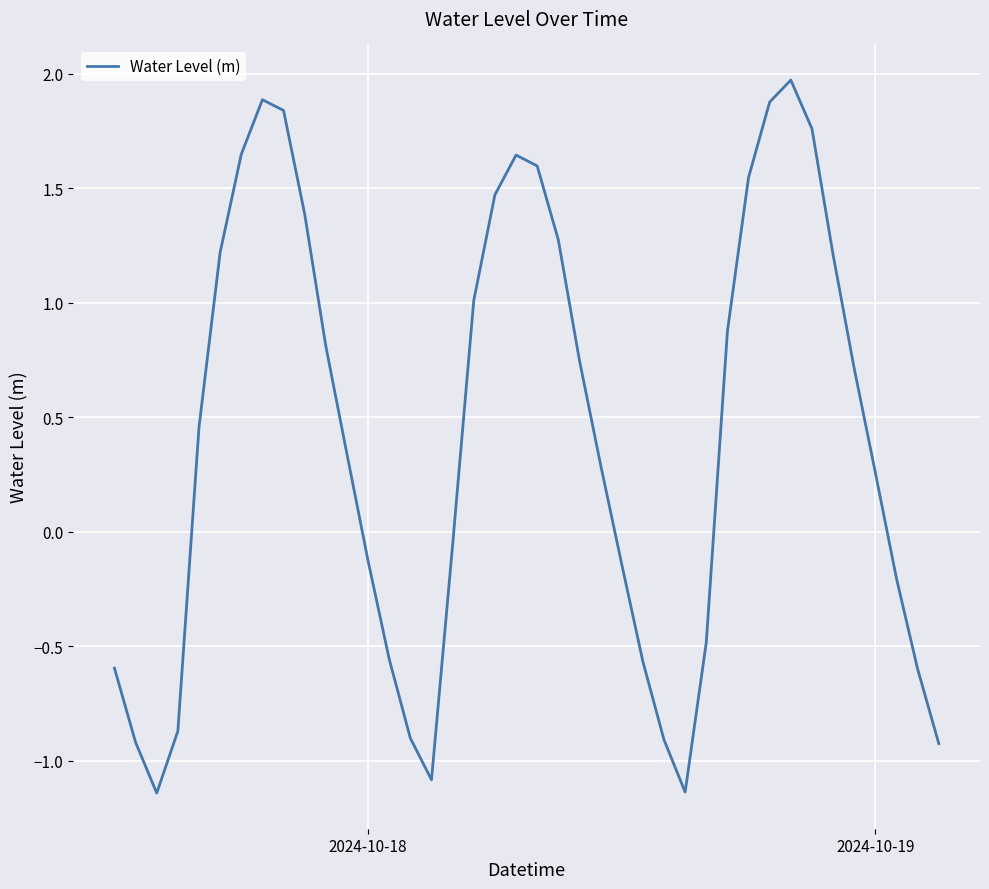

What is the maximum value shown in the chart?

2.0